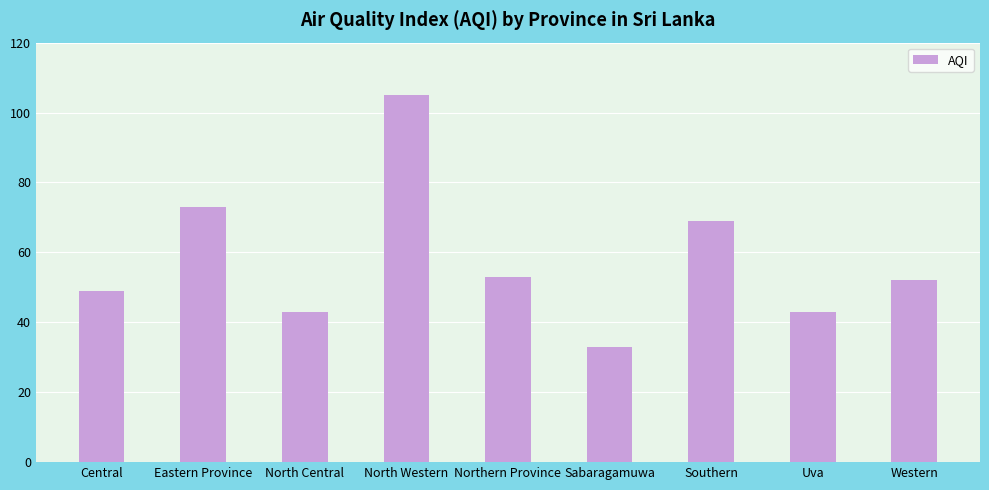

True or false: the data shows 12 at Uva.

False